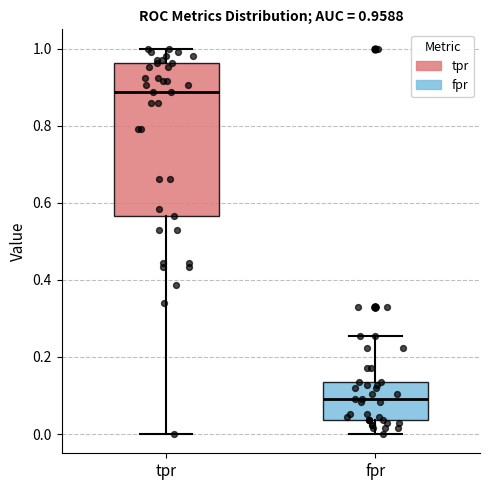

Comparing the boxes themselves (not the whiskers), which one is the tallest?

tpr